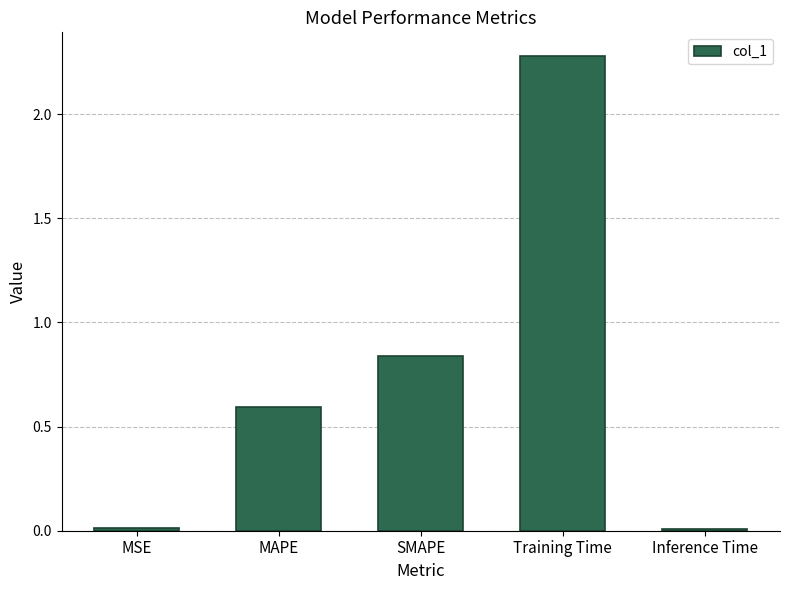

Count the number of categories in the chart.

5